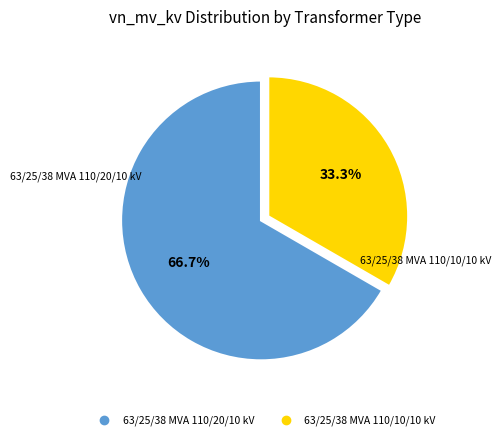

To the nearest percent, what is the difference between the 63/25/38 MVA 110/20/10 kV and 63/25/38 MVA 110/10/10 kV slice percentages?

33%